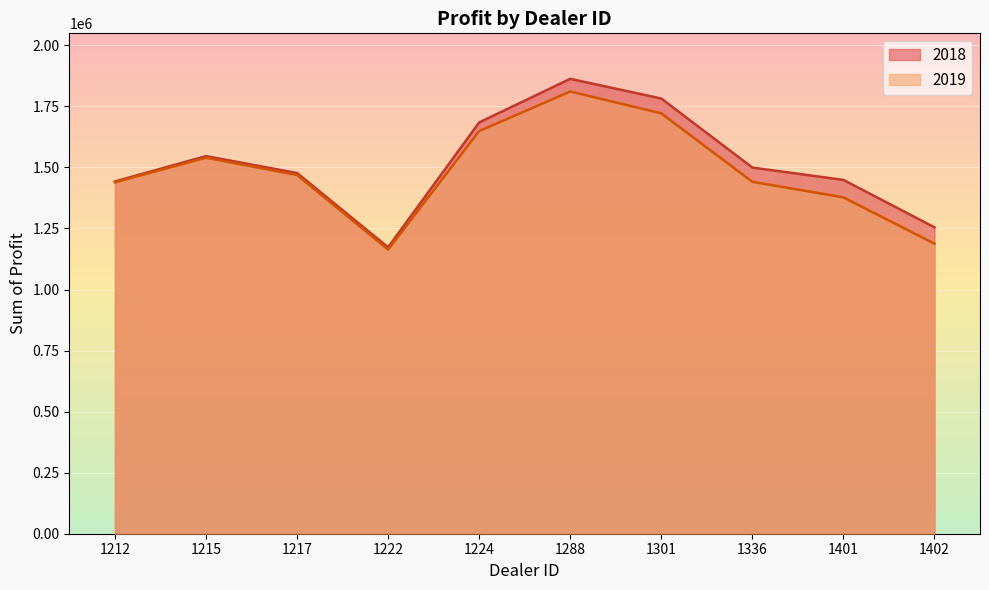

What is the average value of the 2018 series?

1517112.9